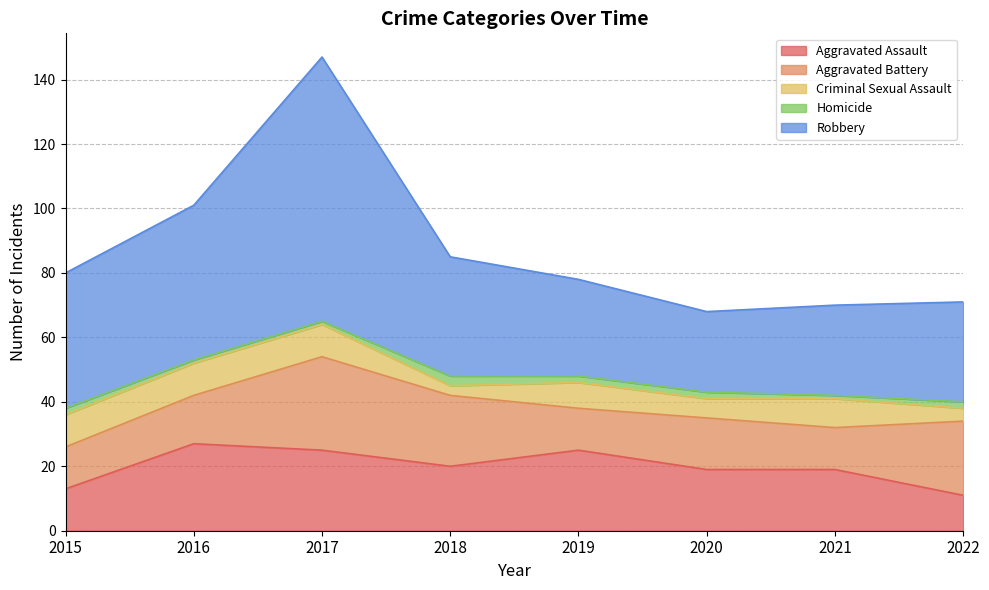

Rank the series at 2015 from lowest to highest value.

Homicide, Criminal Sexual Assault, Aggravated Assault, Aggravated Battery, Robbery